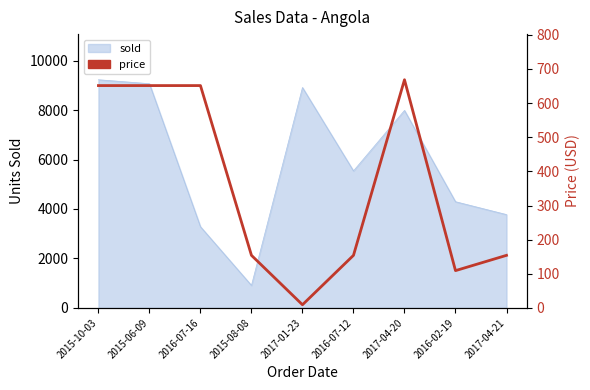

The value at 2017-04-21 is 76.8. True or false?

False